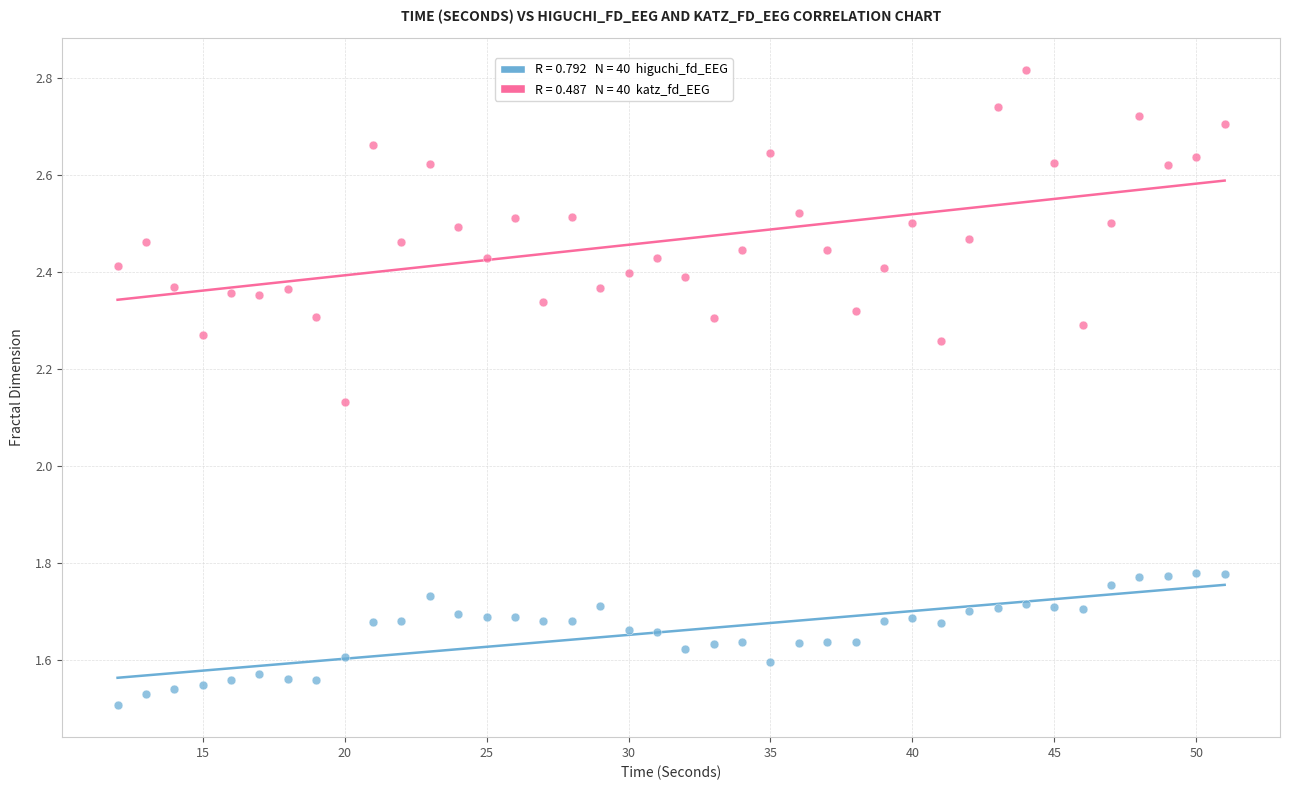

Across all data points, what is the range of Y values (max minus min)?

1.3